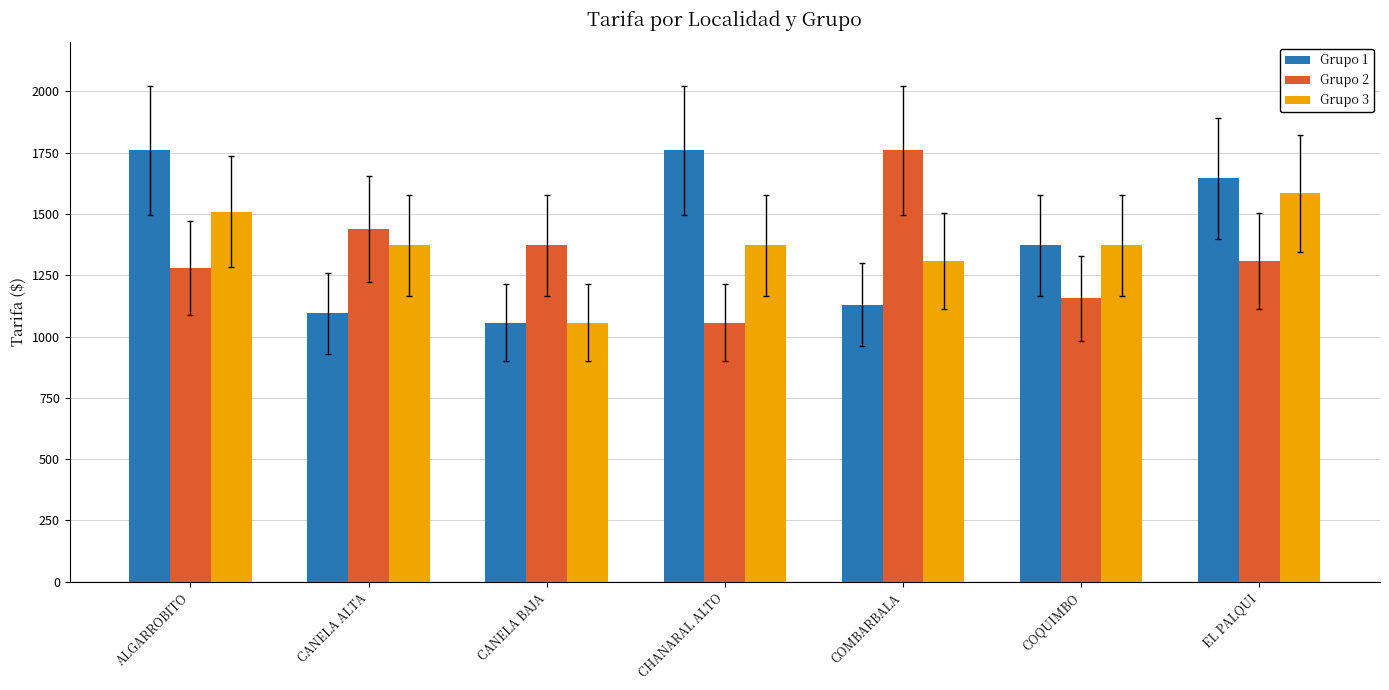

What is the minimum value shown in the chart?

1056.8